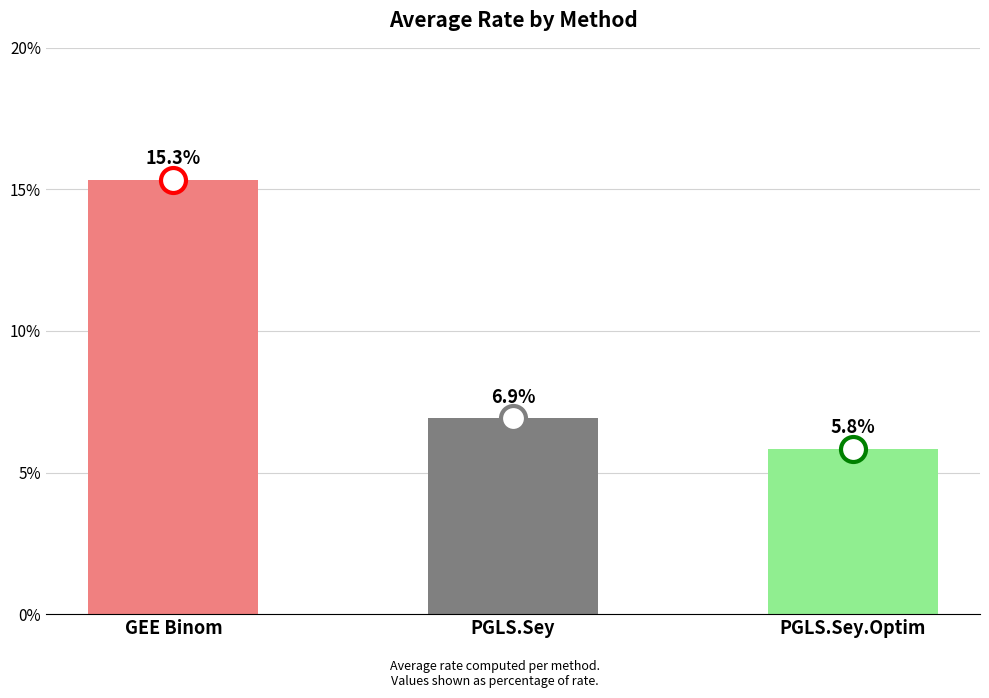

Count the values in the range 0 to 1.

3